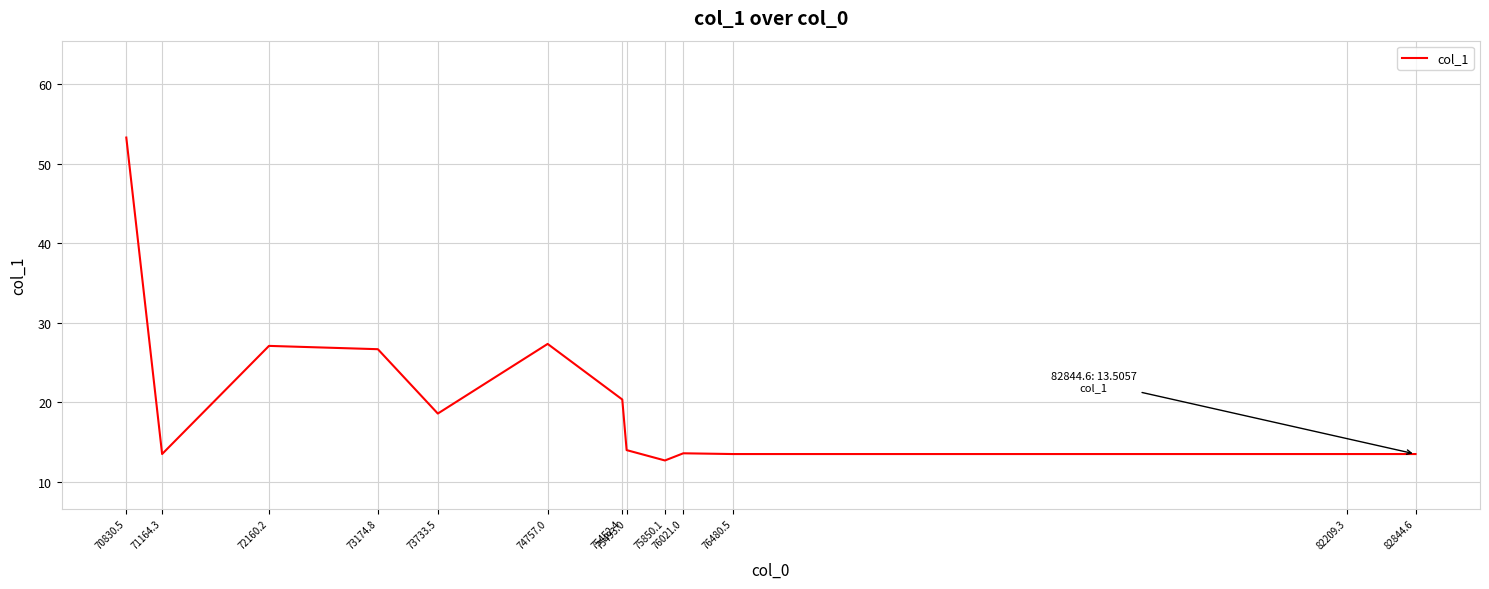

What is the sum of the values at 76480.5 and 82844.6?

27.0